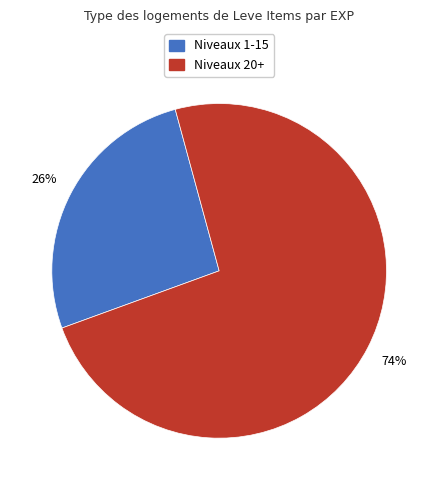

Is there any slice that represents more than half of the pie?

Yes